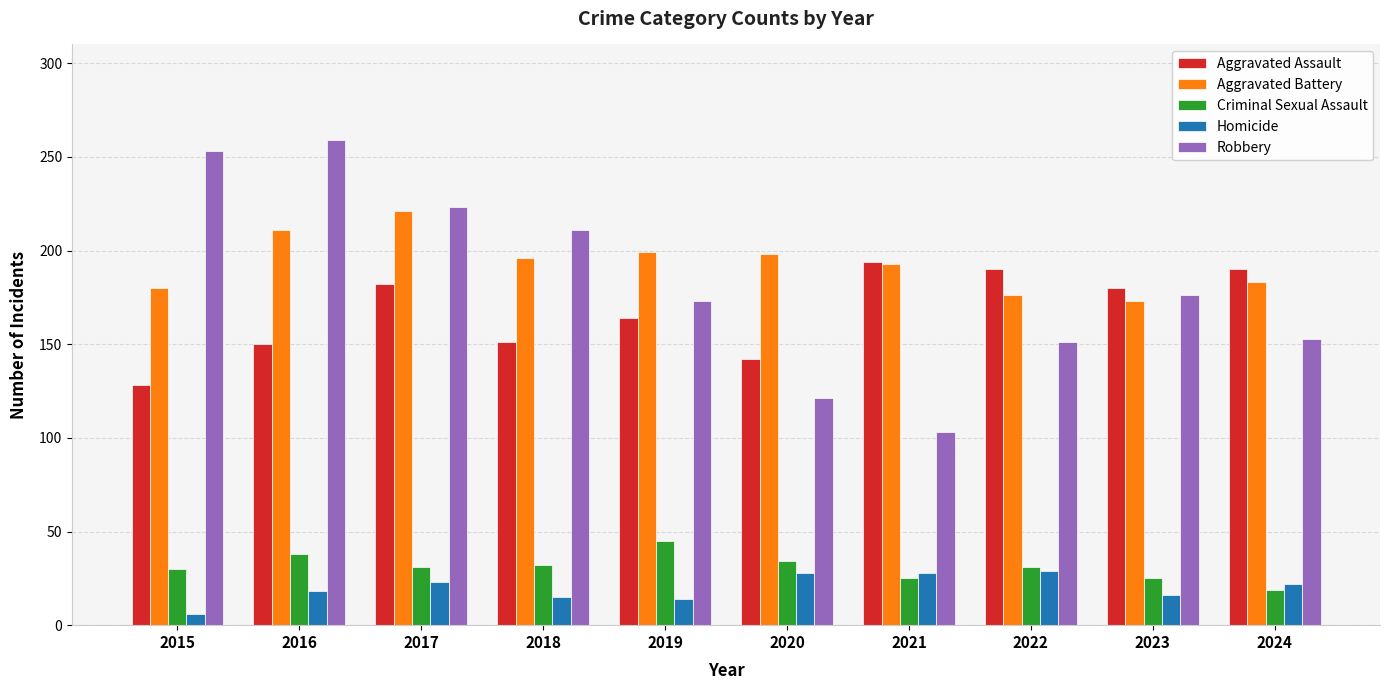

How many categories are shown in the chart?

10